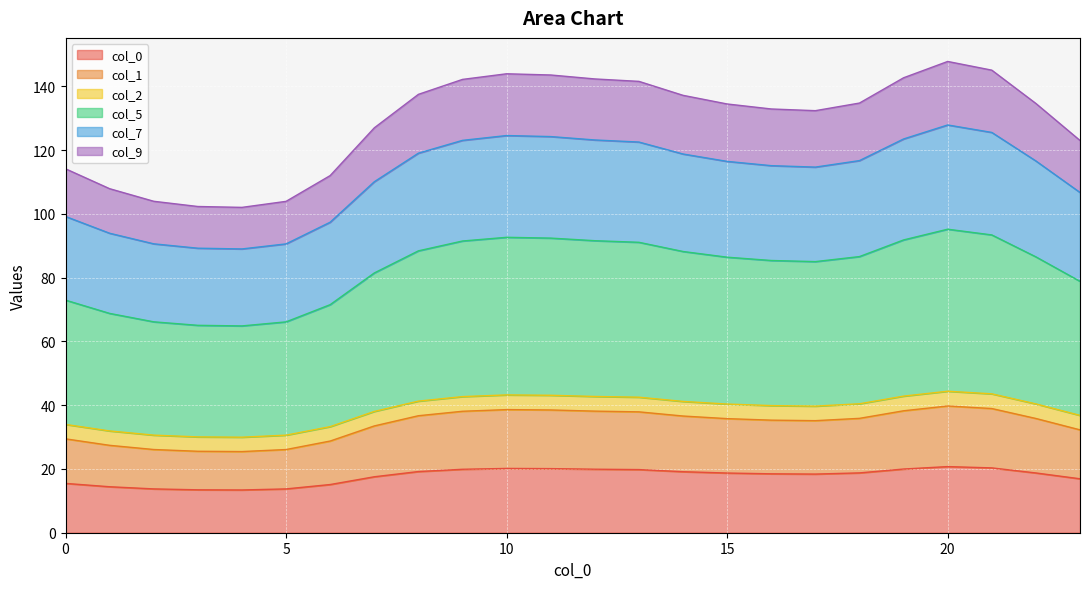

At which label does 1 first exceed 40?

8